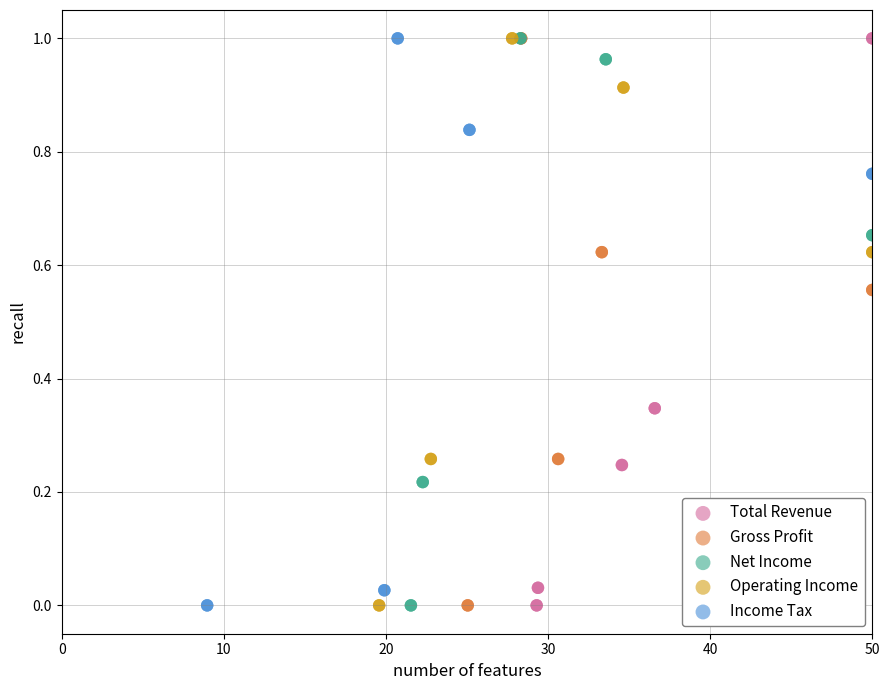

What are all the series names shown in the legend?

Total Revenue, Gross Profit, Net Income, Operating Income, Income Tax